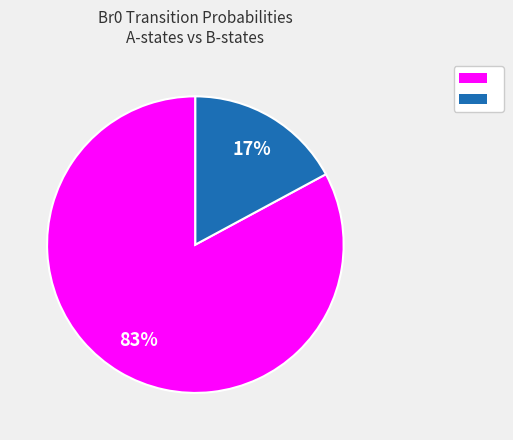

Count the number of slices in the pie.

2